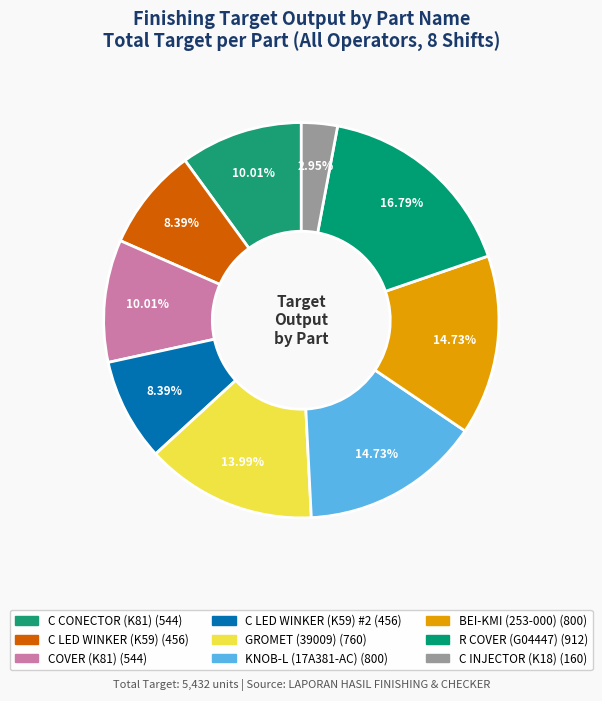

Rank the categories by value from lowest to highest.

C INJECTOR (K18), C LED WINKER (K59), C LED WINKER (K59) #2, C CONECTOR (K81), COVER (K81), GROMET (39009), KNOB-L (17A381-AC), BEI-KMI (253-000), R COVER (G04447)